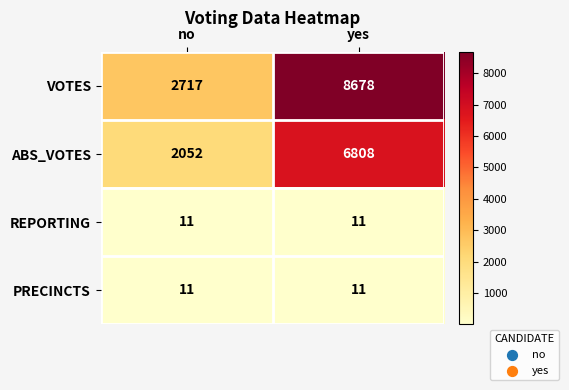

How many distinct data groups are displayed?

4